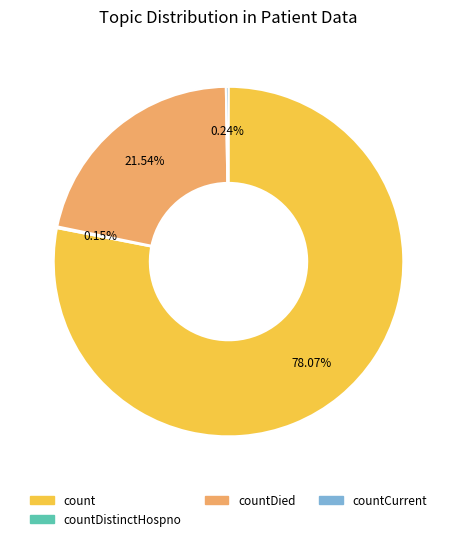

Is there any slice that represents more than half of the pie?

Yes